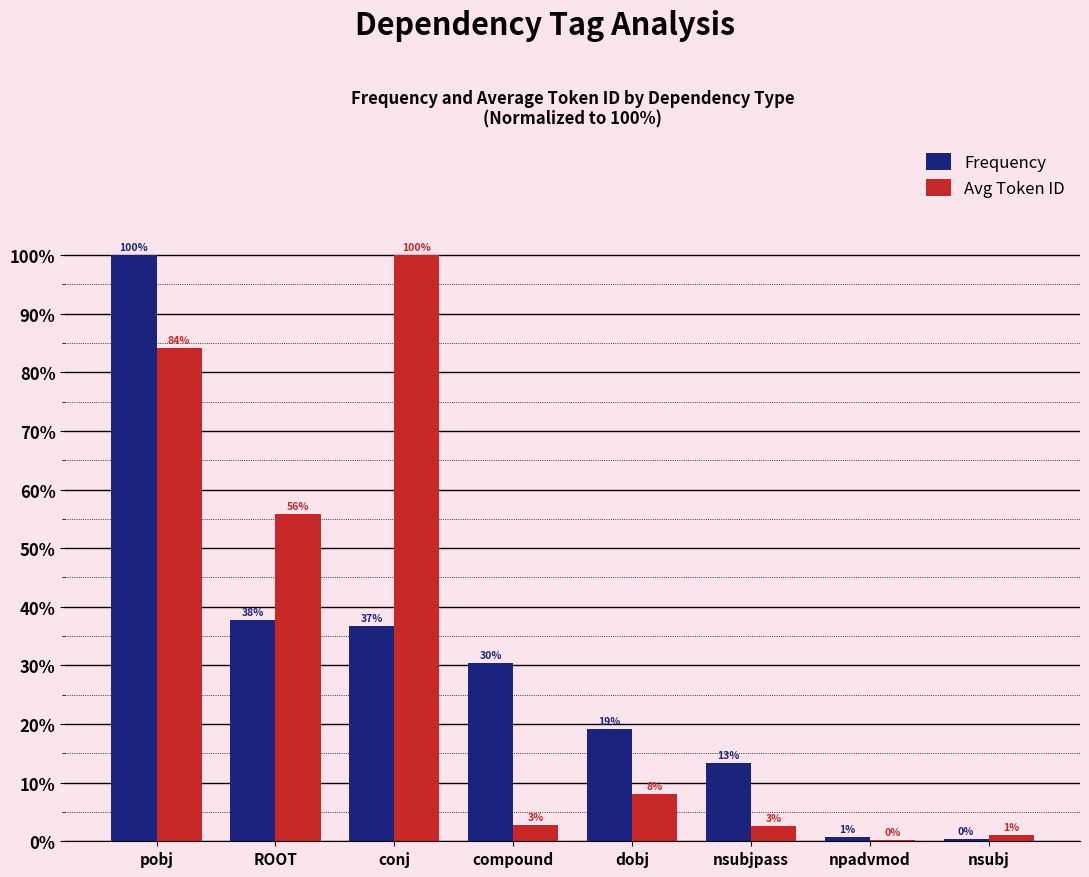

Which category has the highest value in the Frequency series?

pobj